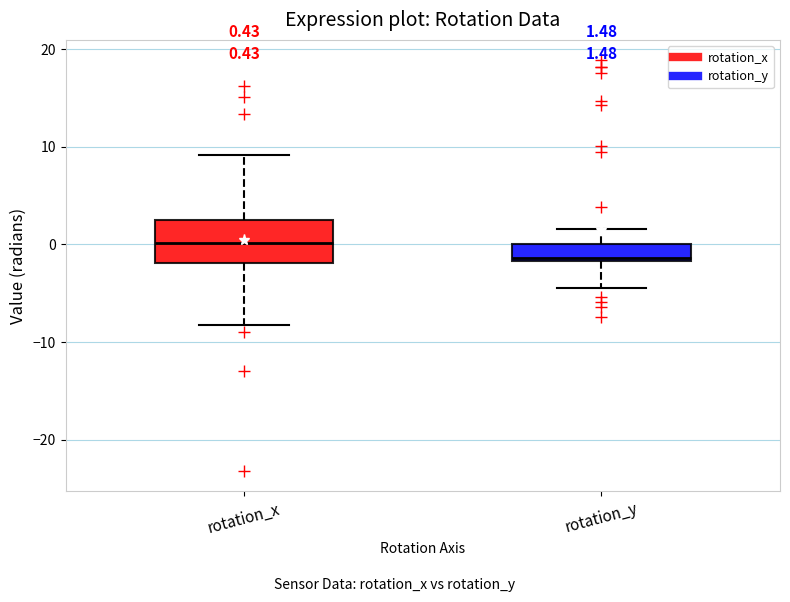

Which box has the lowest median line?

rotation_y